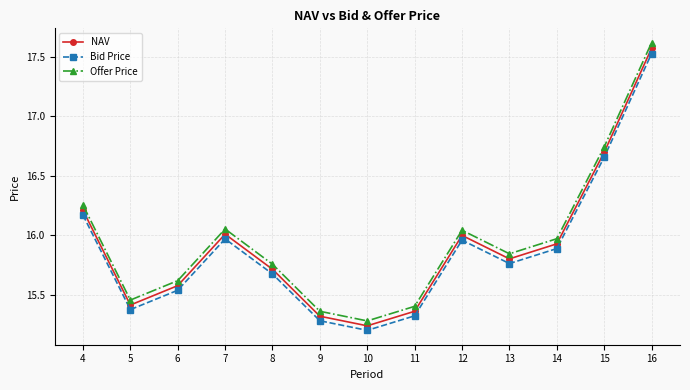

What are all the series names shown in the legend?

NAV, Bid Price, Offer Price